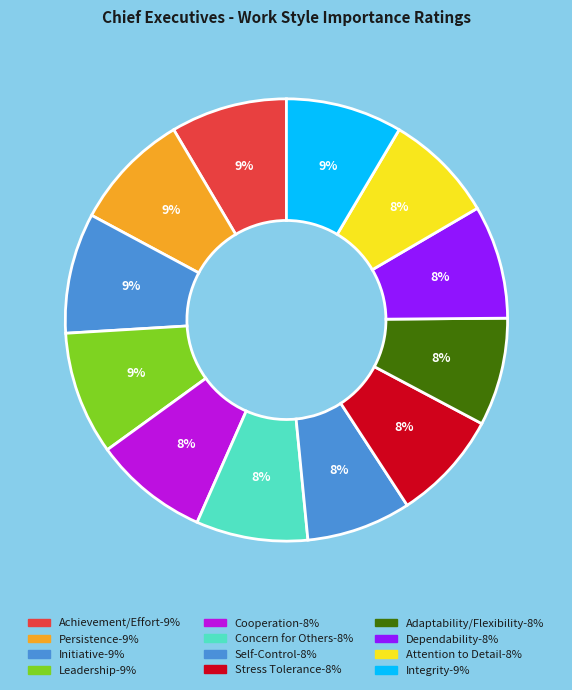

Is there a majority slice in this chart?

No